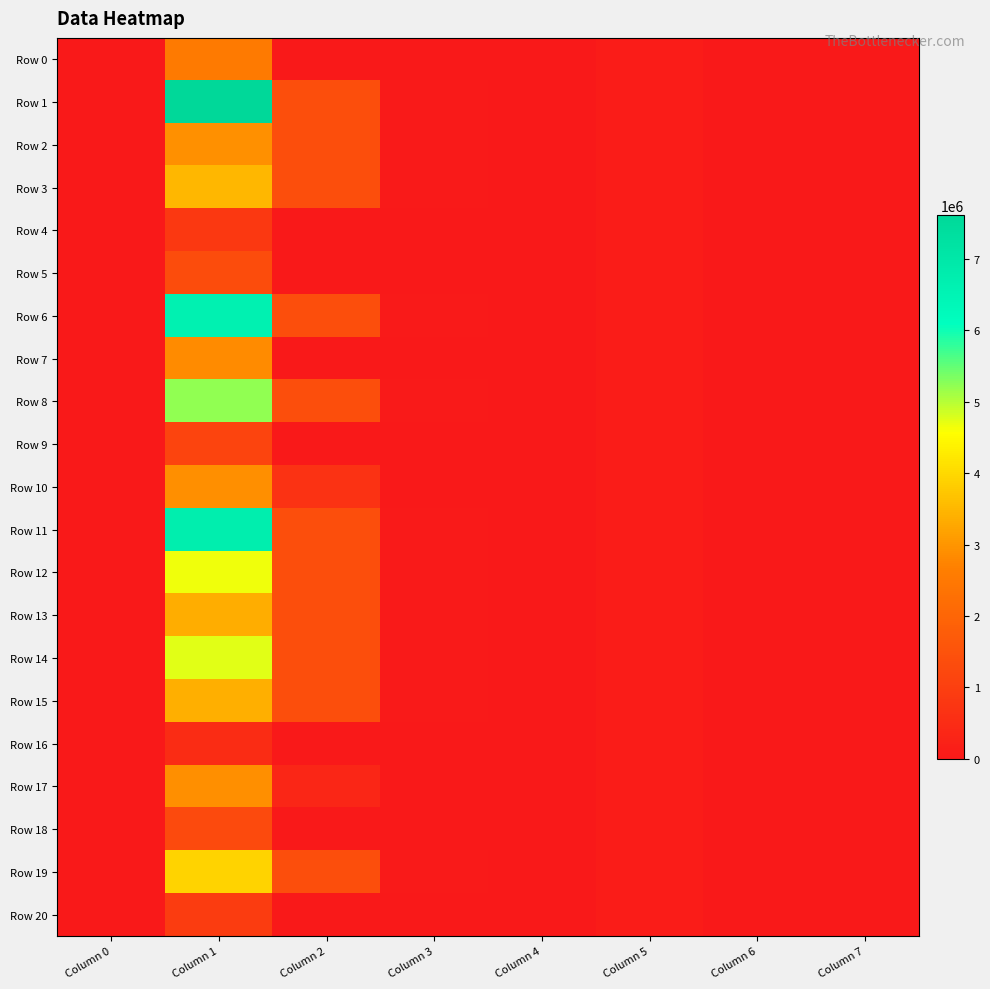

What is the difference between the highest and lowest values at Column 4?

16653.6